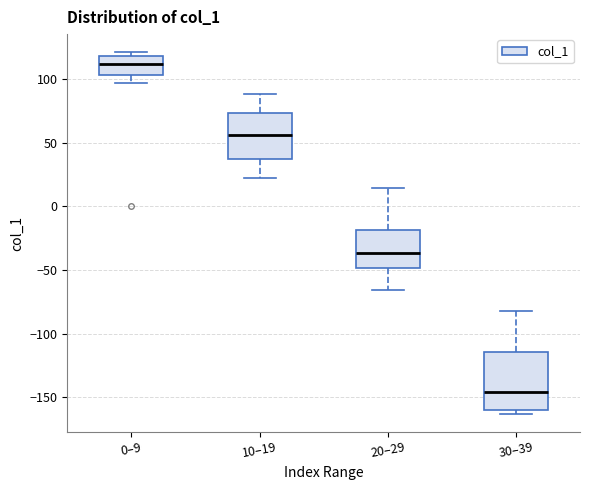

Which box has the highest median line?

0–9